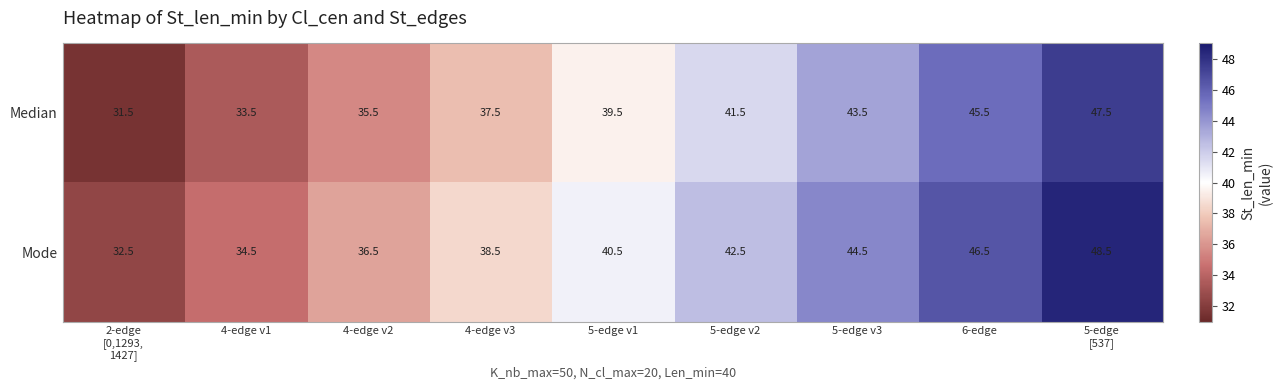

What is the difference between the second highest and minimum values in the Median series?

14.0